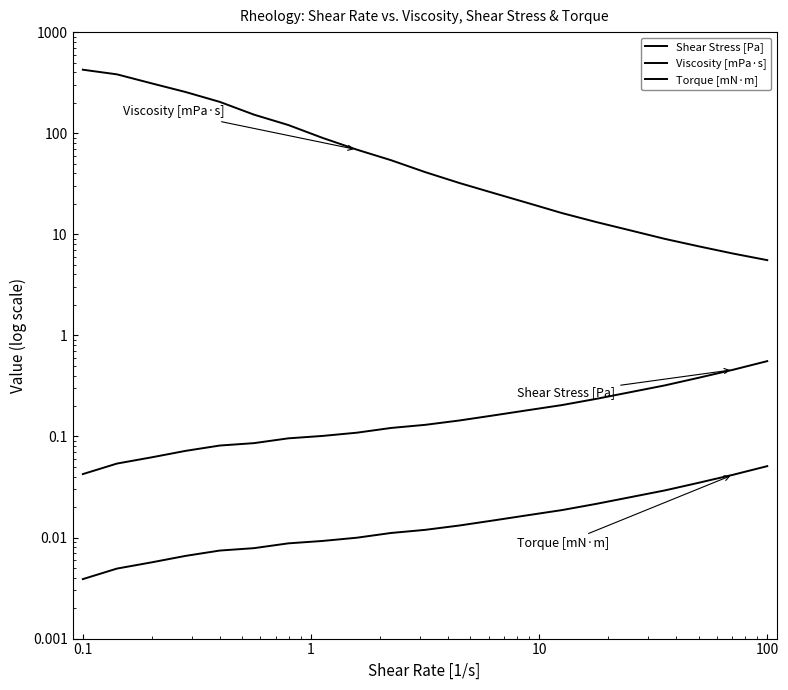

True or false: Torque [mN·m] and Viscosity [mPa·s] cross at least once.

False